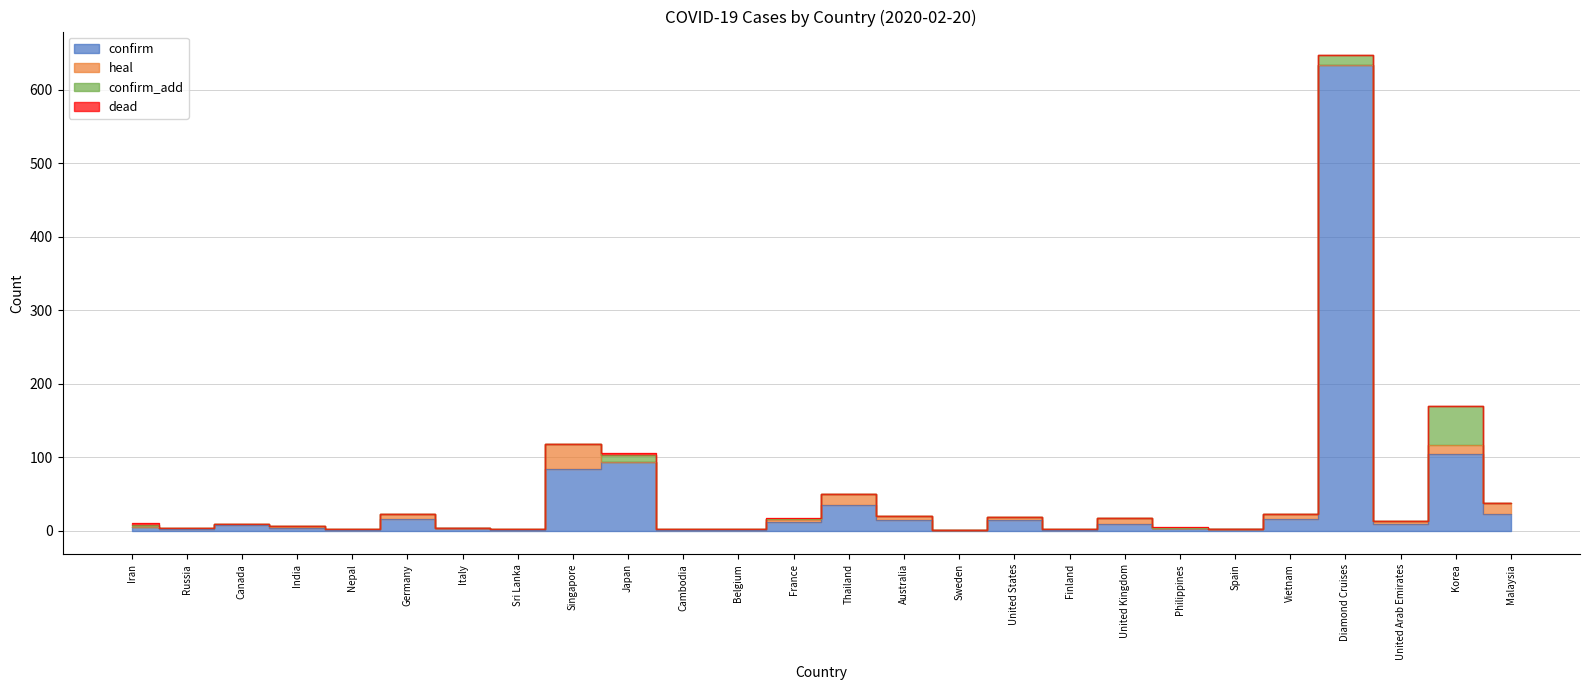

At which label does confirm_add reach its peak?

Korea